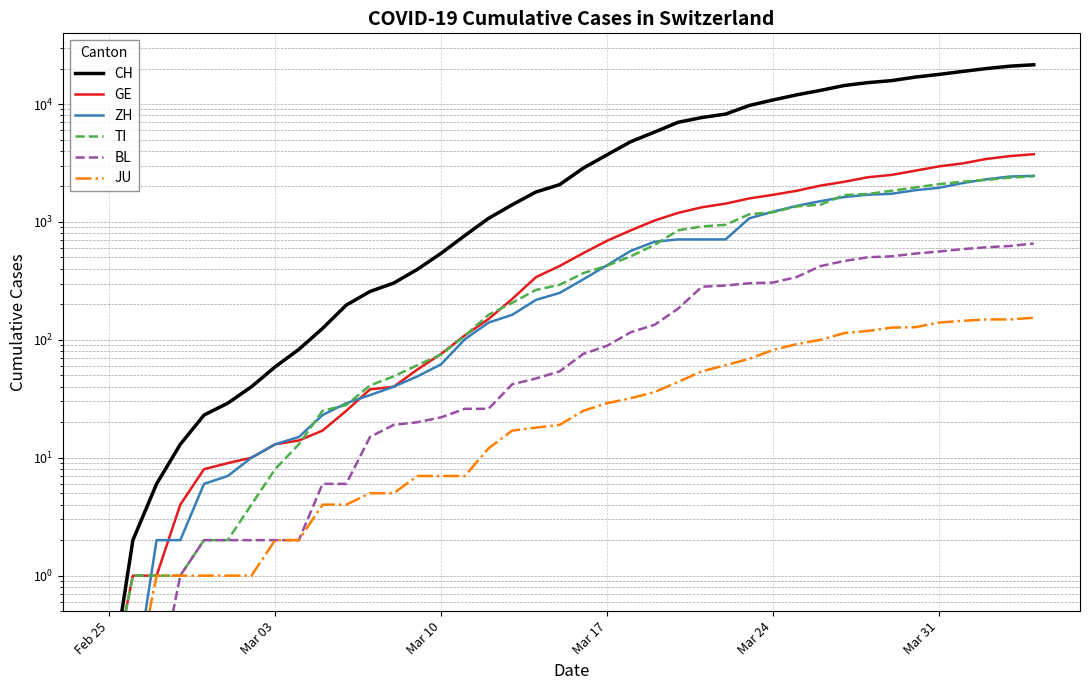

Is this an area chart (filled region under the line)?

No